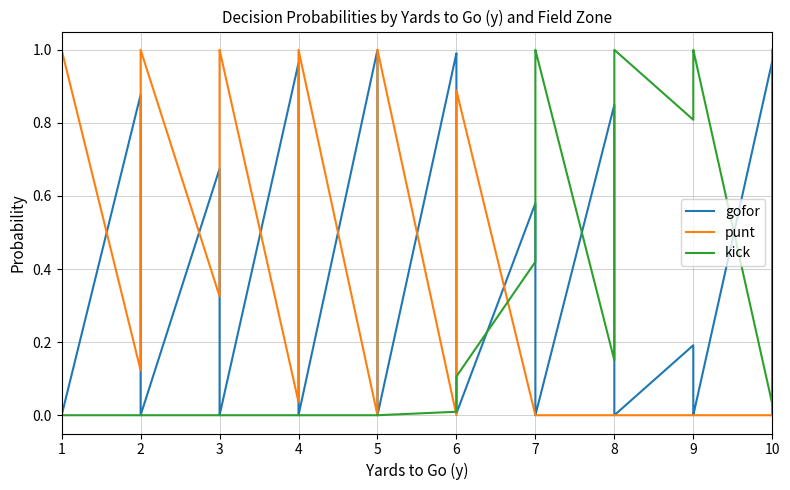

How many times do kick and punt cross each other?

3